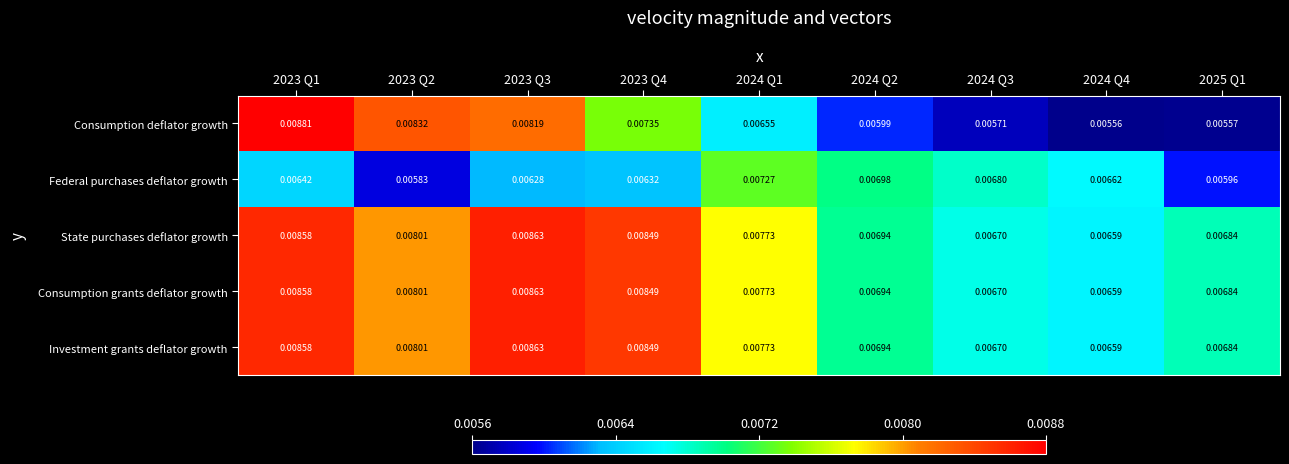

Which series has the largest range (max minus min)?

Consumption deflator growth